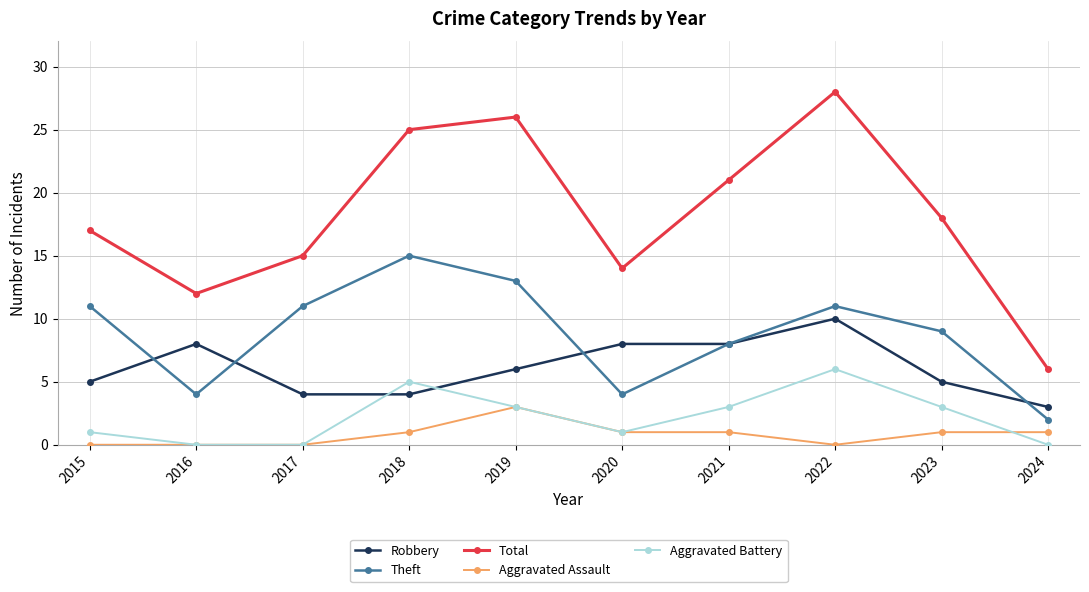

At which category is the sum across all series the highest?

2022